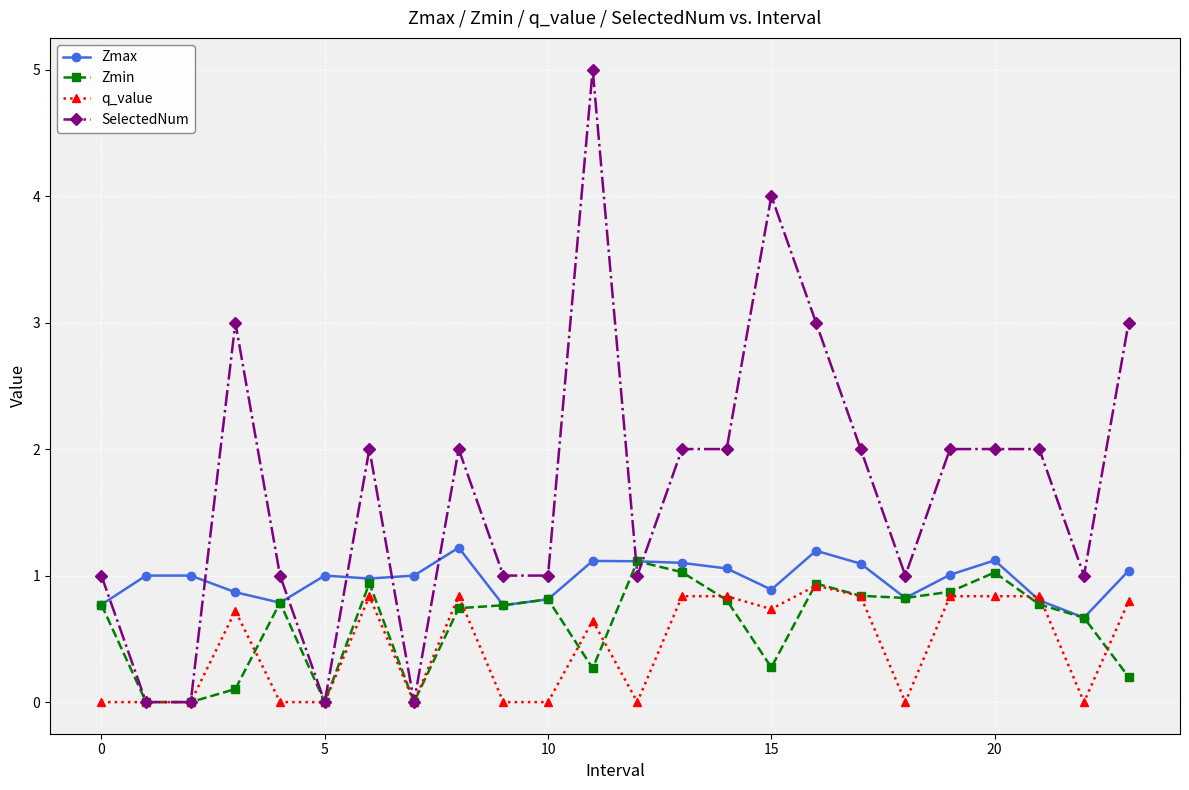

Which series has the largest total across all categories?

SelectedNum